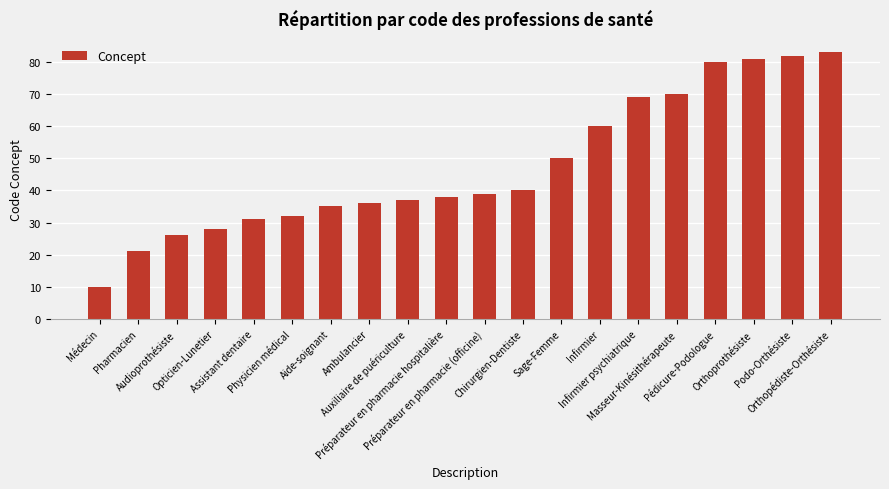

Reading right to left, what are all the values shown in this chart?

83	82	81	80	70	69	60	50	40	39	38	37	36	35	32	31	28	26	21	10